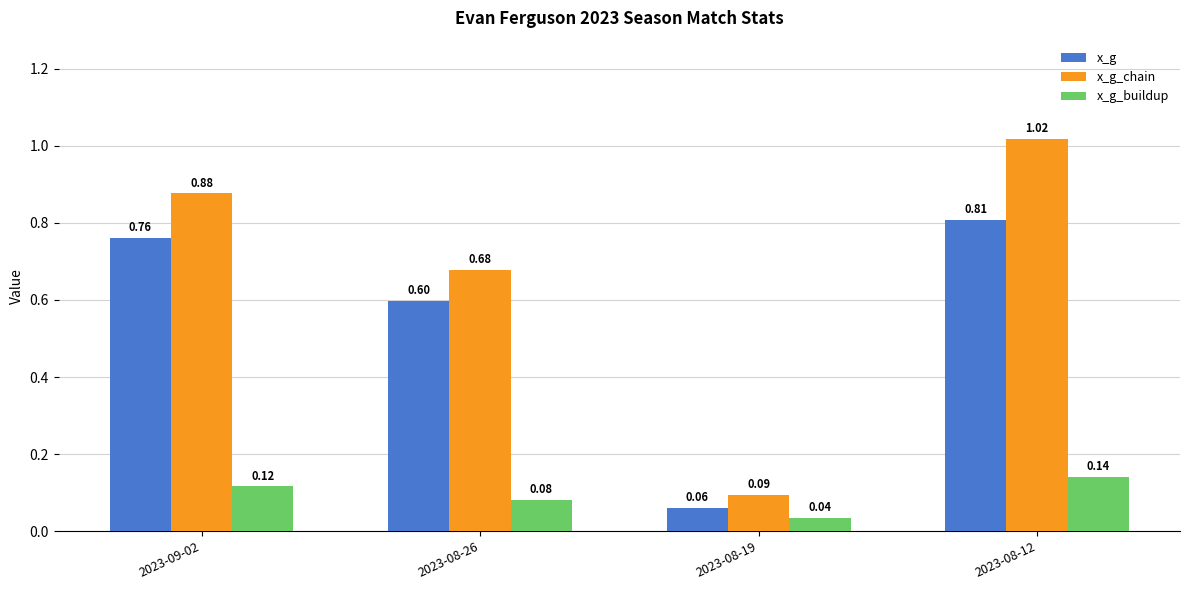

At how many categories does at least one series exceed 0?

4